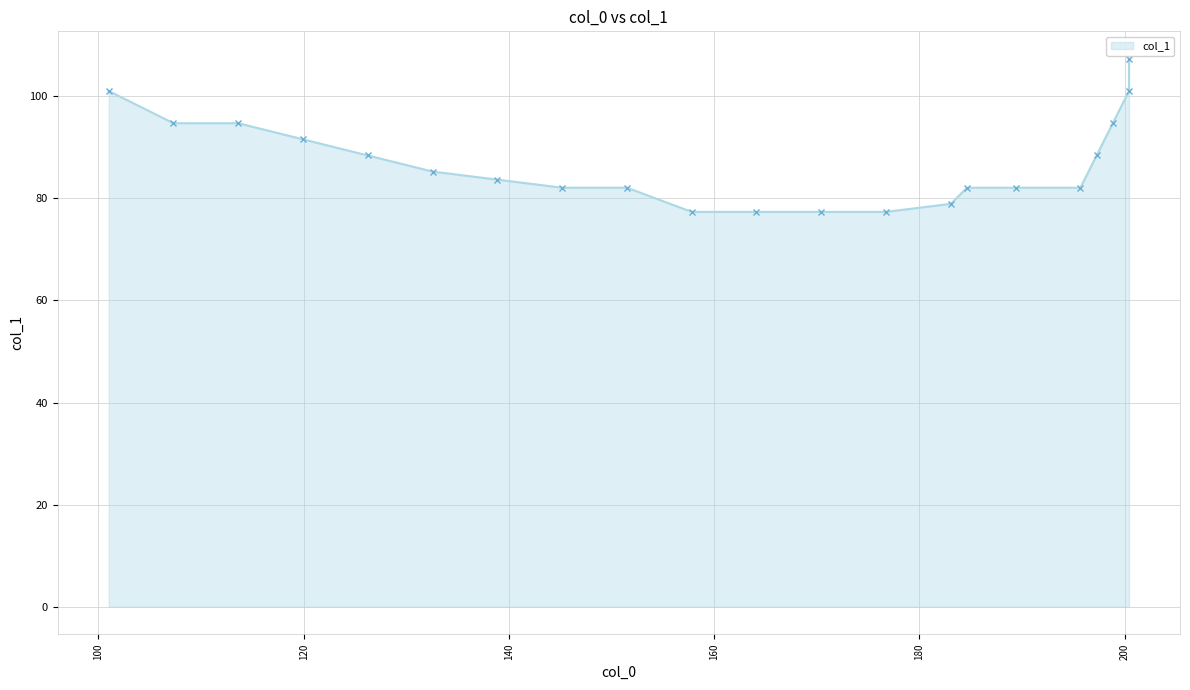

Rank the categories by value from highest to lowest.

200.421875, 200.421875, 101.0, 198.84375, 113.625, 107.3125, 119.9375, 197.265625, 126.25, 132.5625, 138.875, 195.6875, 189.375, 184.640625, 151.5, 145.1875, 183.0625, 176.75, 170.4375, 164.125, 157.8125